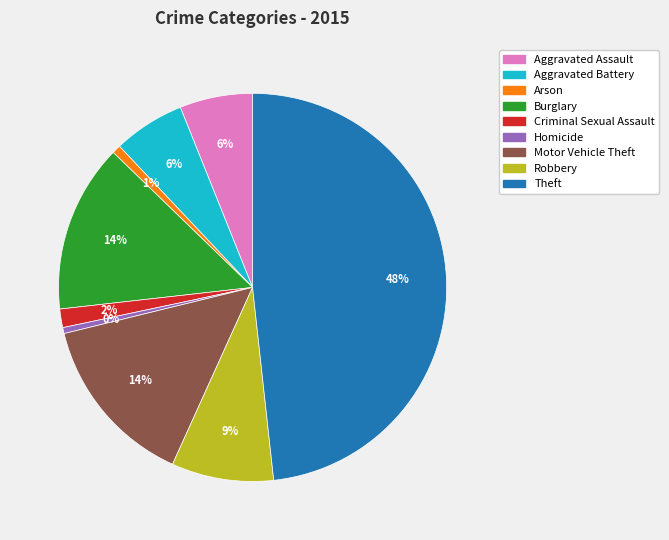

Which has a higher value, Aggravated Assault or Arson?

Aggravated Assault